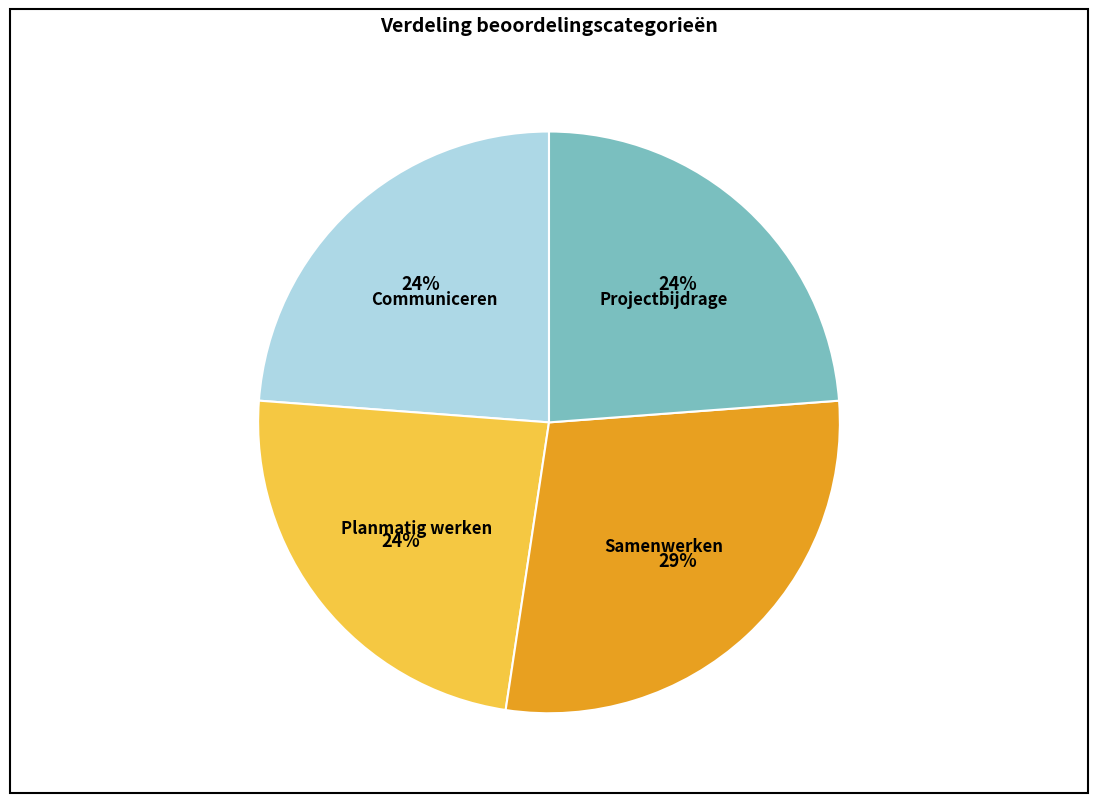

How many slices are in this pie chart?

4